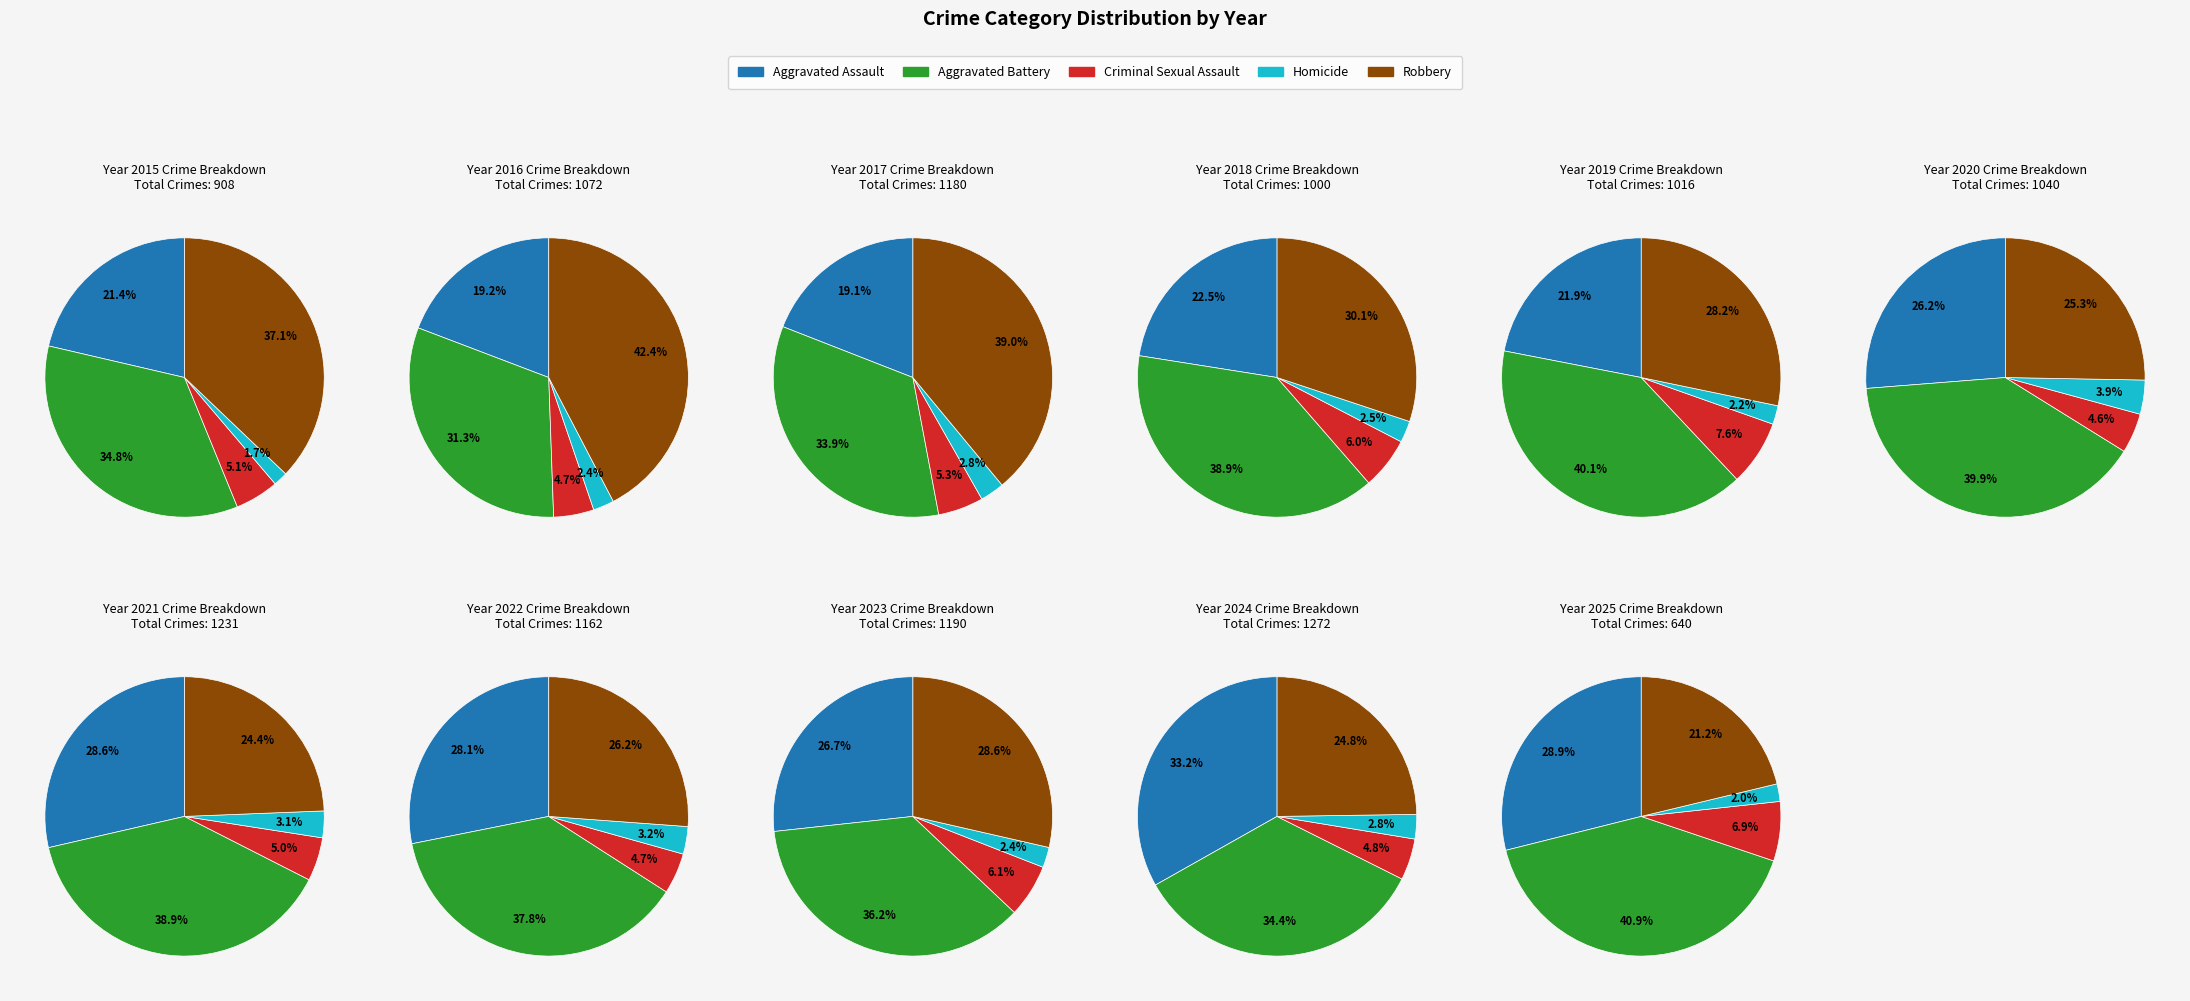

To the nearest percent, what is the combined percentage of 2020 and 2021?

17%